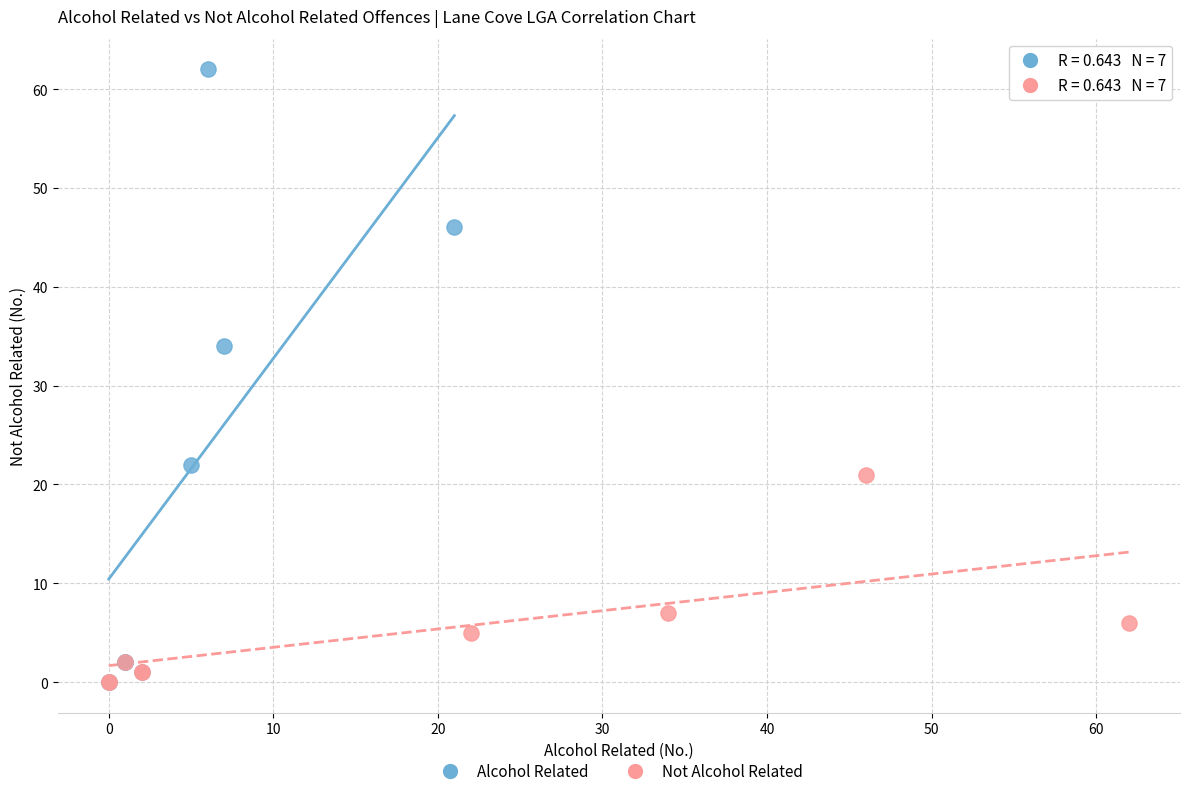

Which series reaches the maximum Y coordinate?

Alcohol Related